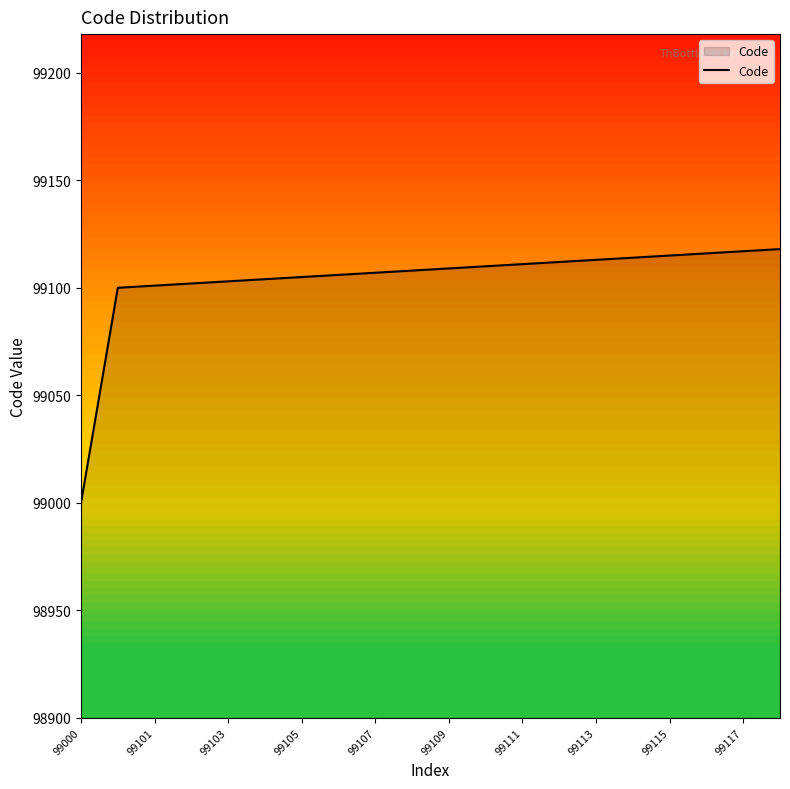

What is the difference between the second highest and minimum values?

117